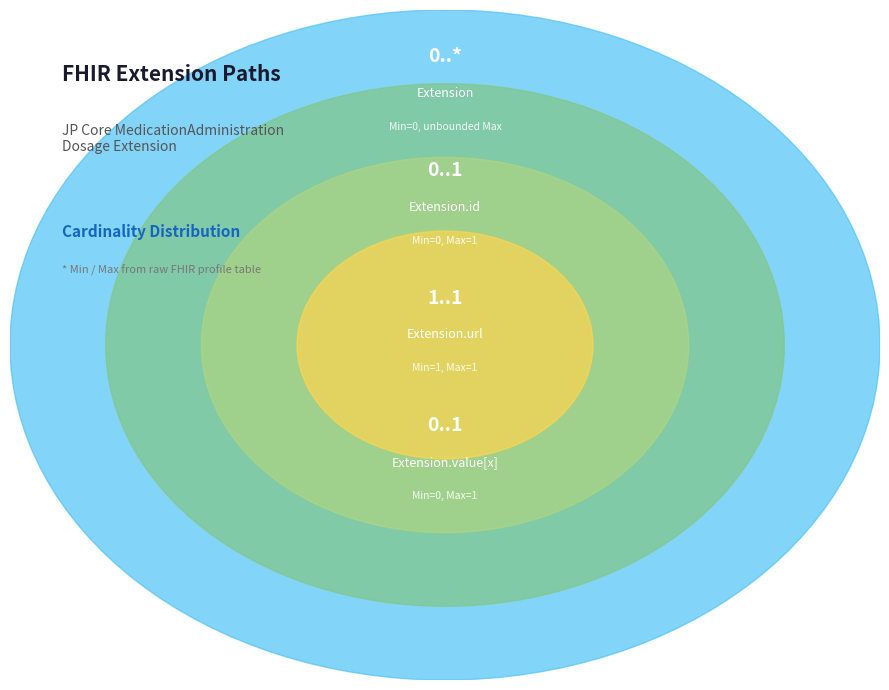

To the nearest percent, what is the average slice percentage?

25%